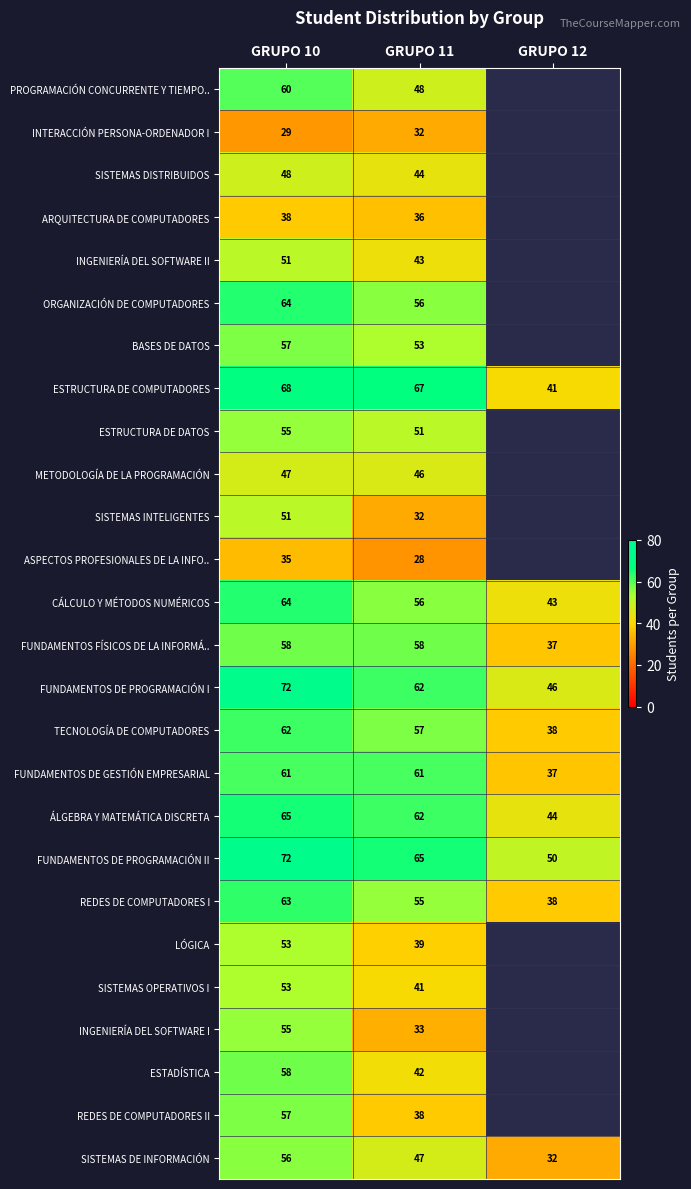

What is the average value of the FUNDAMENTOS DE GESTIÓN EMPRESARIAL series?

53